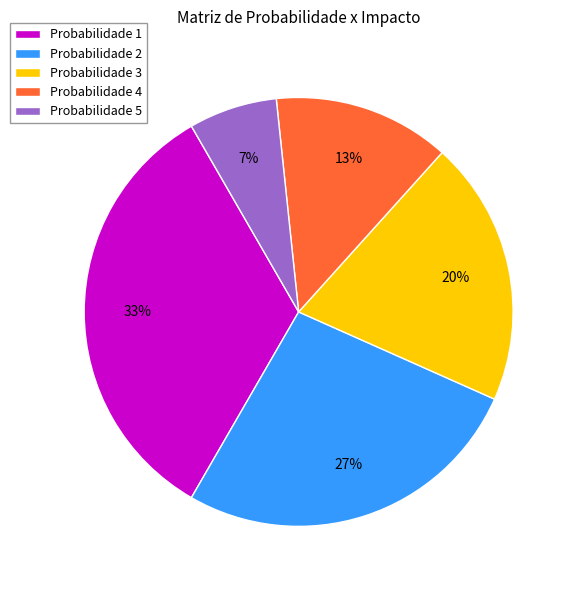

How many segments does this pie chart have?

5